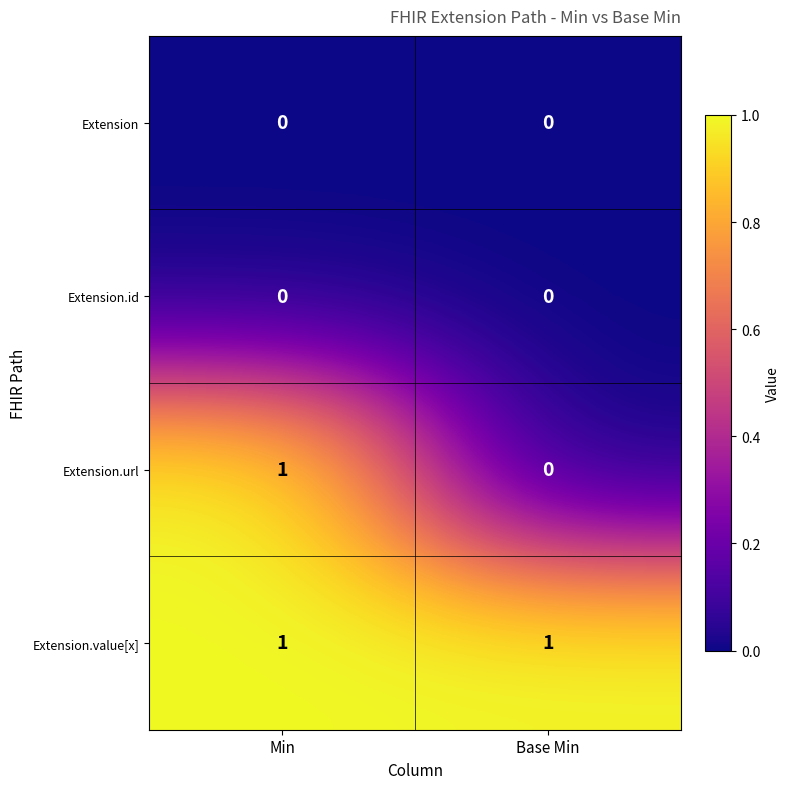

At which label does Extension.url reach its minimum?

Base Min